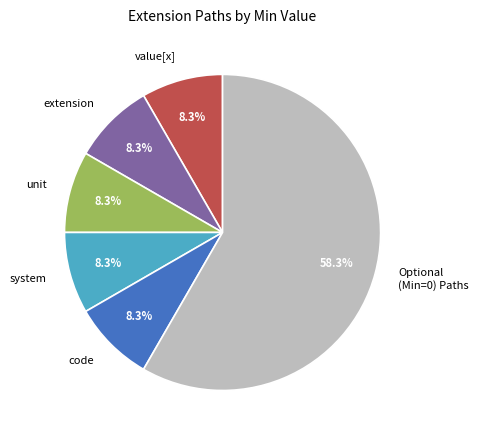

Which slice is the largest?

Optional (Min=0) Paths